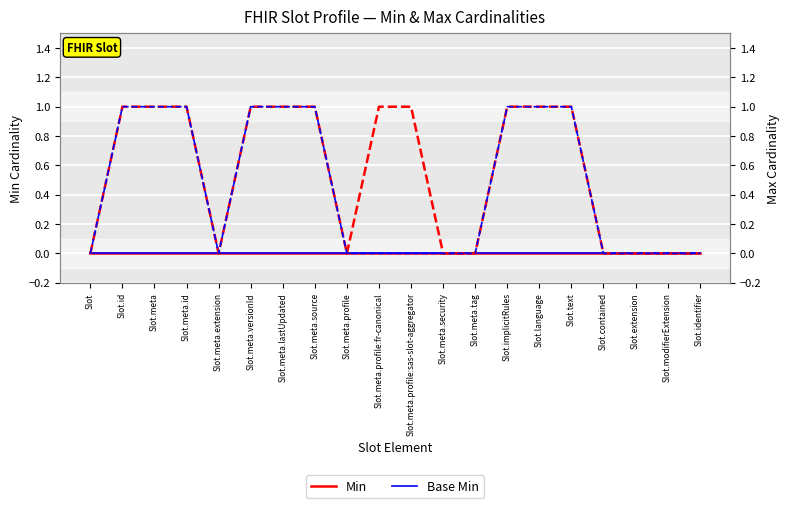

True or false: Base Max has more than 2 points higher than both neighbors.

False